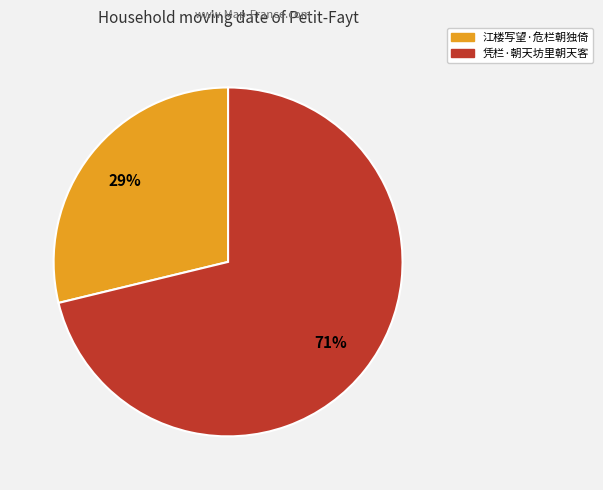

Count the number of slices in the pie.

2